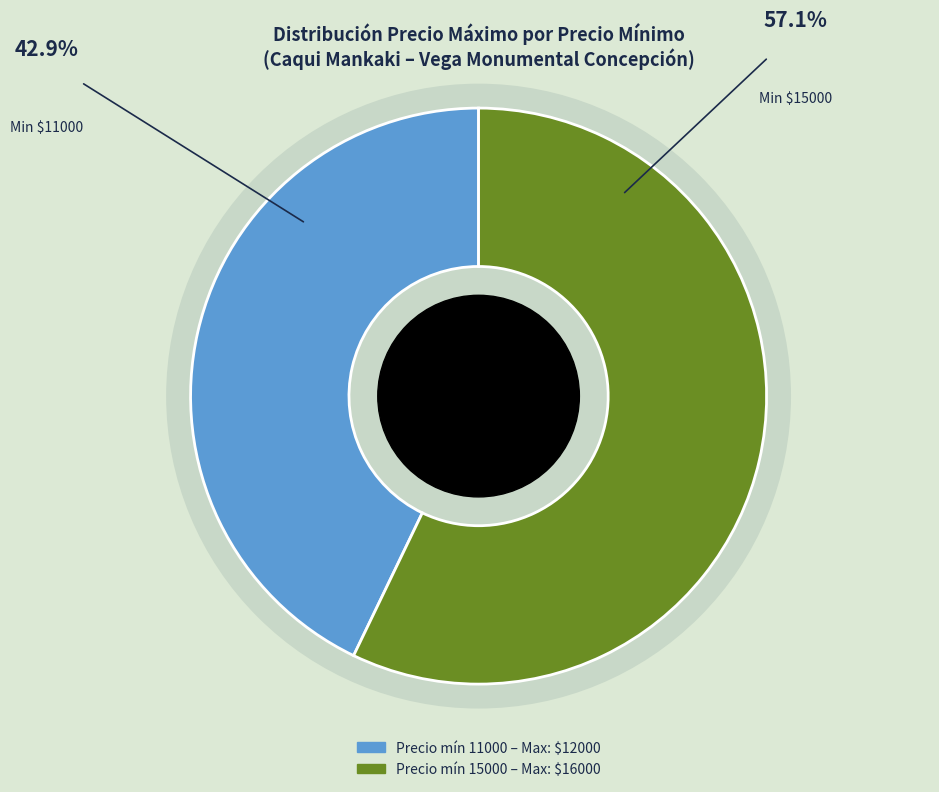

The 11000 slice represents 37% of the pie. True or false?

False